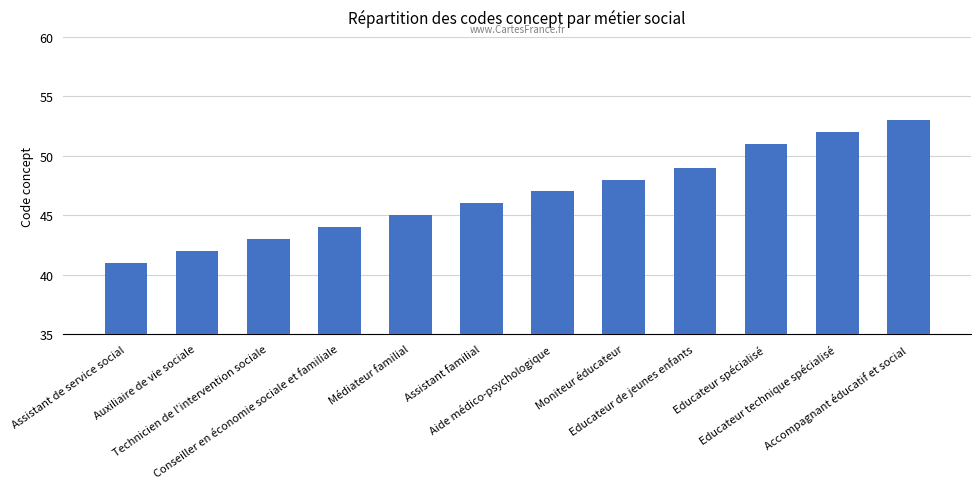

Which category has the highest value across all series?

Accompagnant éducatif et social